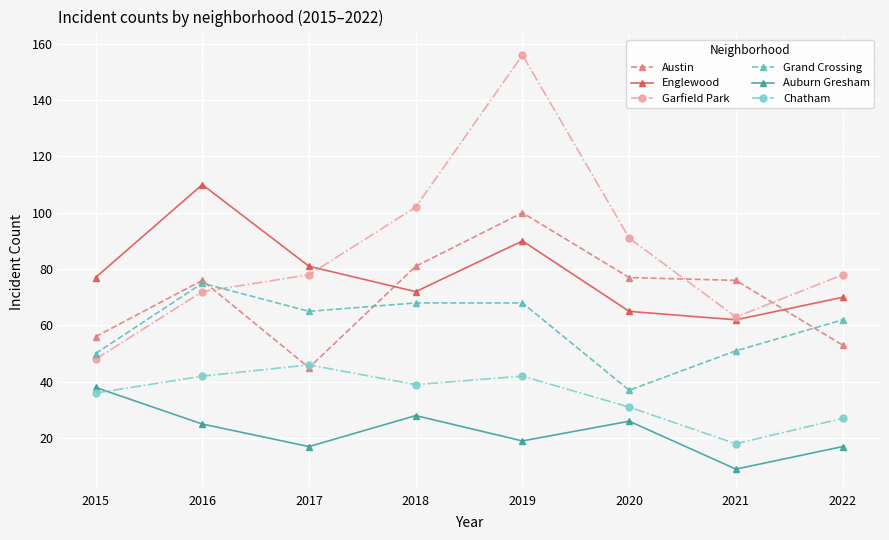

What is the value of the Englewood point at the 6th from the left?

65